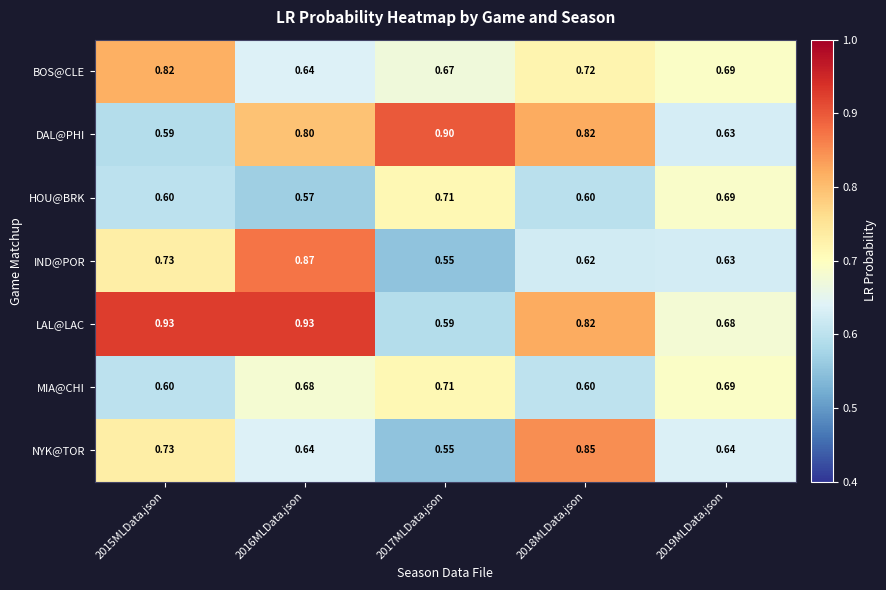

Which series has the largest total across all categories?

LAL@LAC